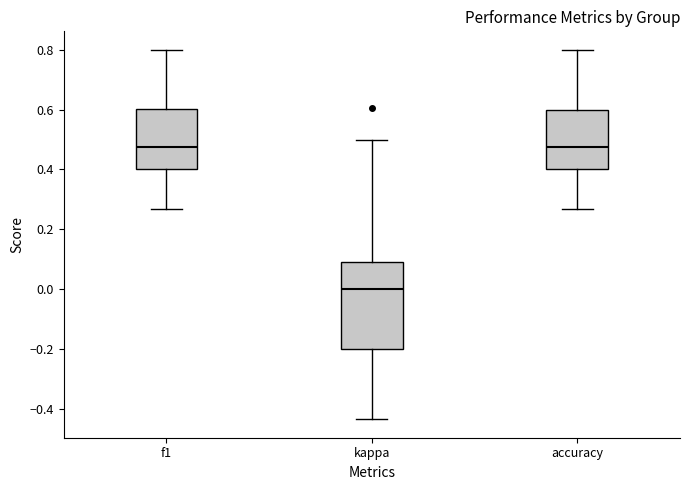

Comparing the boxes themselves (not the whiskers), which one is the tallest?

kappa